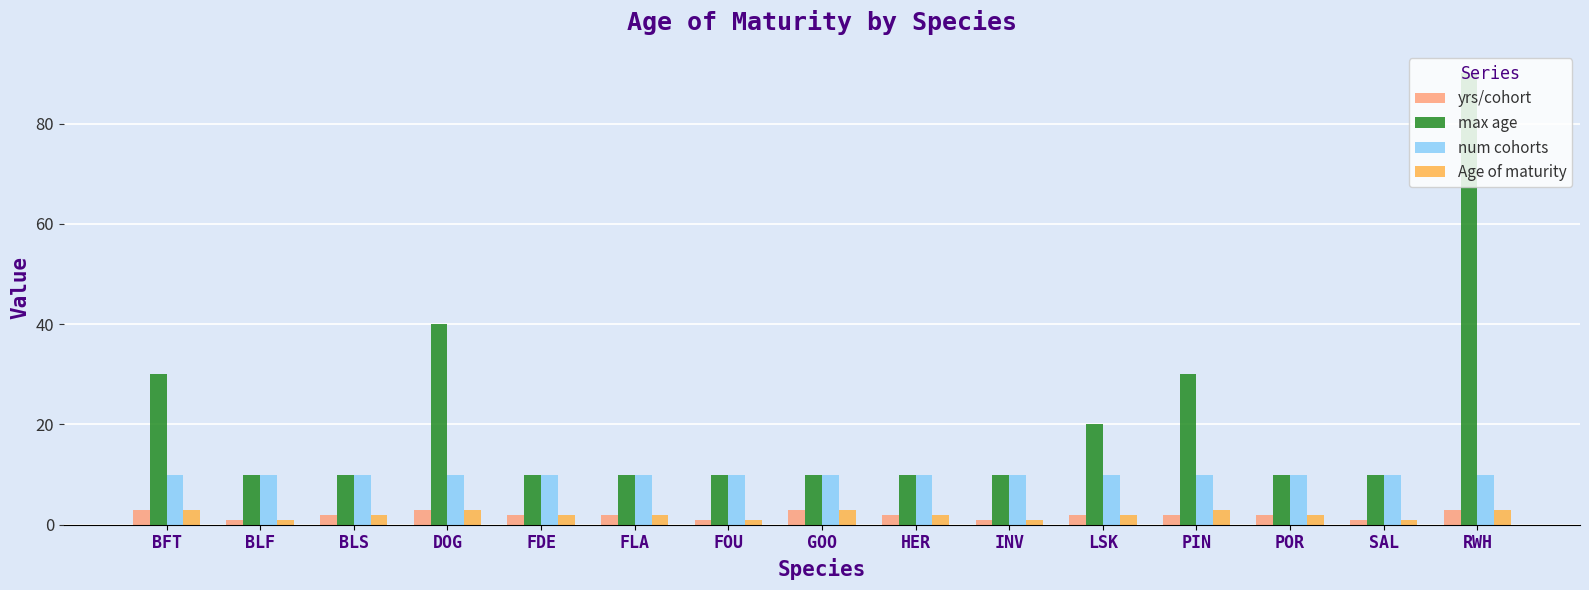

Which series has the largest range (max minus min)?

max age